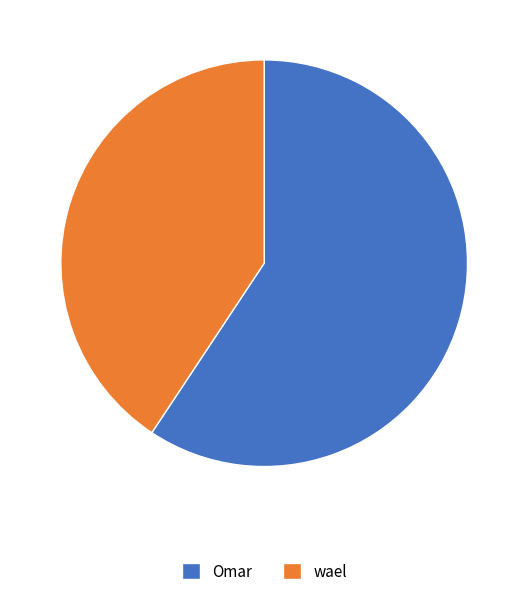

The wael slice represents 41% of the pie. True or false?

True